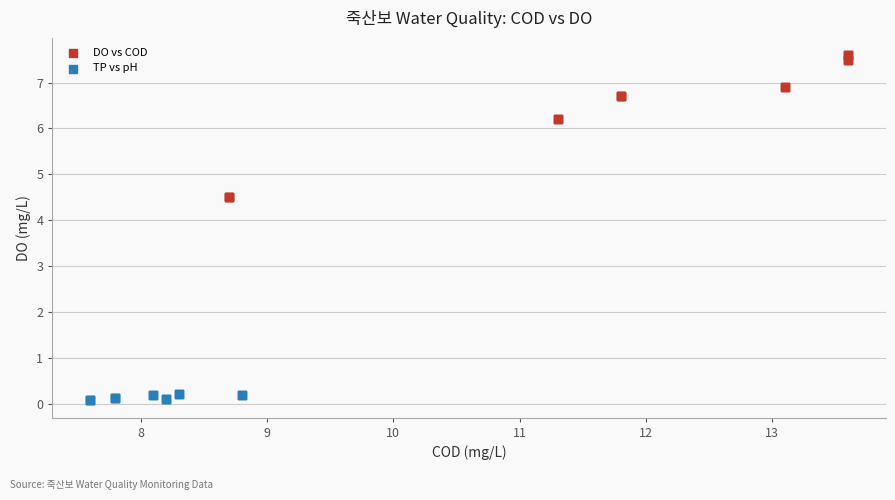

Which series has the widest spread of Y values?

DO vs COD